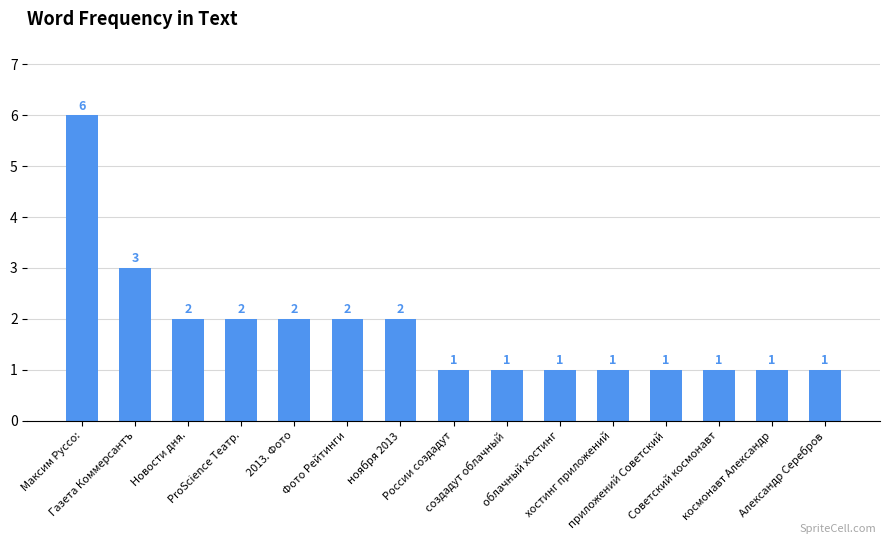

What is the maximum value shown in the chart?

6